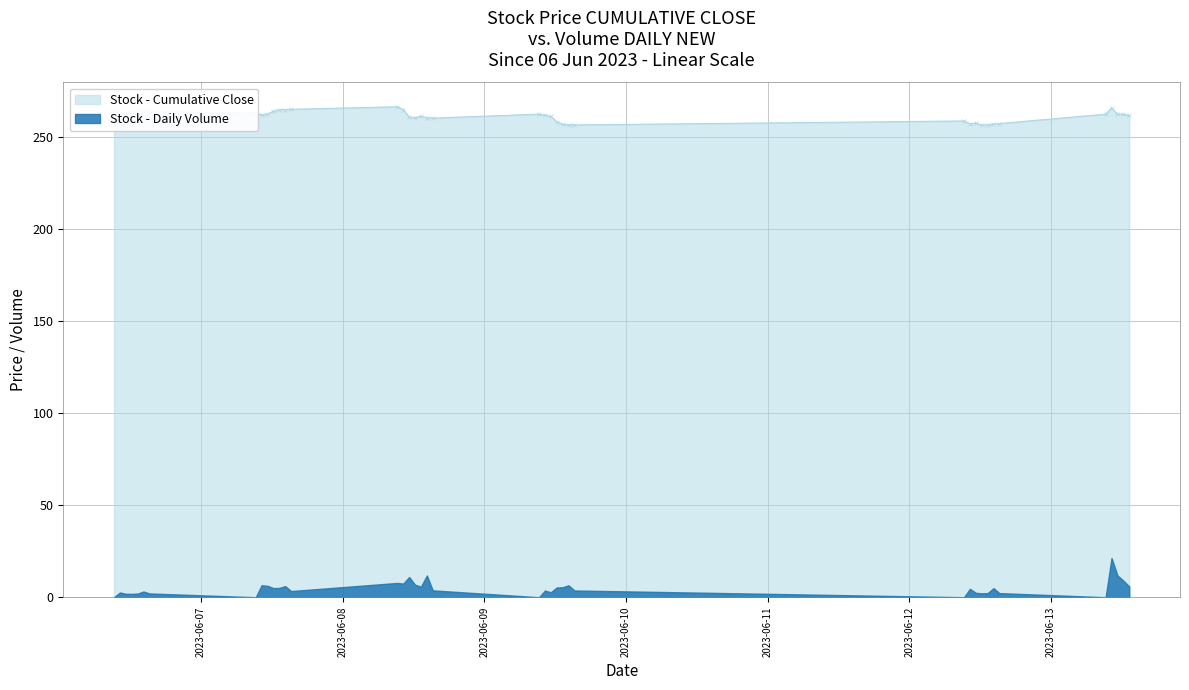

What is the lowest value of the Stock - Cumulative Close series?

256.5